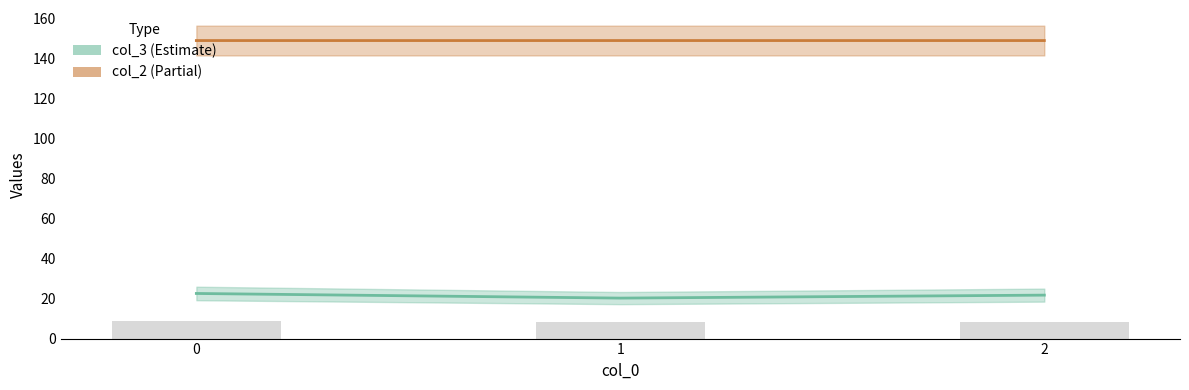

What are all the series names shown in the legend?

col_3, col_2